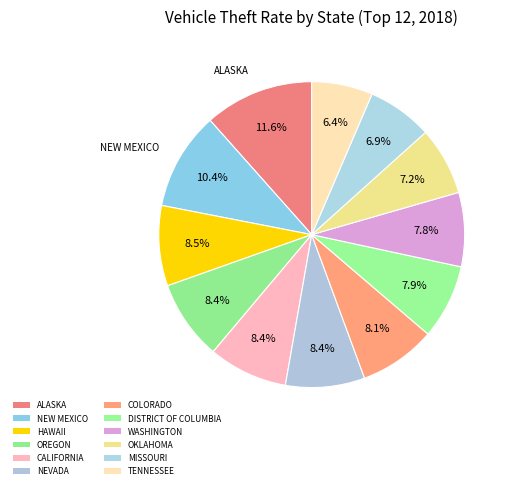

How many segments does this pie chart have?

12